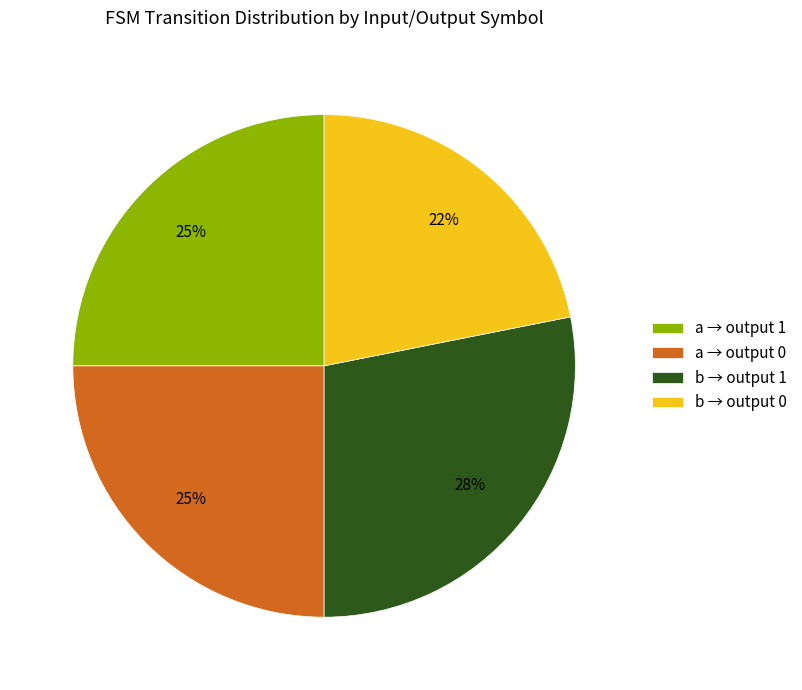

To the nearest percent, what is the average slice percentage?

25%